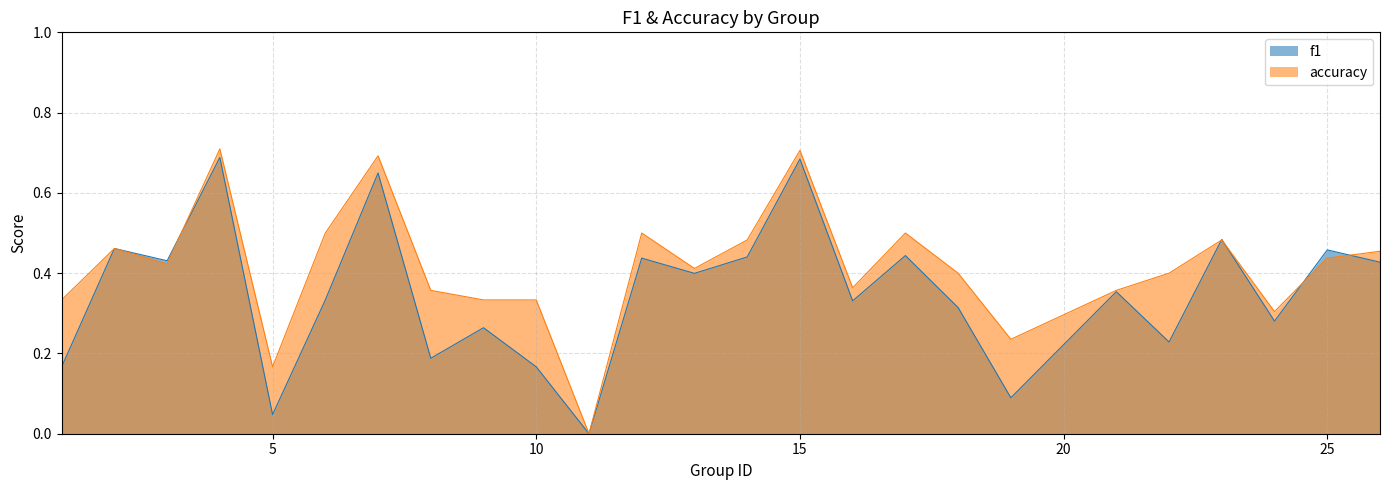

Reading left to right, transcribe all the data shown in this chart.

f1: 1=0.2	2=0.5	3=0.4	4=0.7	5=0.0	6=0.3	7=0.6	8=0.2	9=0.3	10=0.2	11=0.0	12=0.4	13=0.4	14=0.4	15=0.7	16=0.3	17=0.4	18=0.3	19=0.1	21=0.4	22=0.2	23=0.5	24=0.3	25=0.5	26=0.4
accuracy: 1=0.3	2=0.5	3=0.4	4=0.7	5=0.2	6=0.5	7=0.7	8=0.4	9=0.3	10=0.3	11=0.0	12=0.5	13=0.4	14=0.5	15=0.7	16=0.4	17=0.5	18=0.4	19=0.2	21=0.4	22=0.4	23=0.5	24=0.3	25=0.4	26=0.5